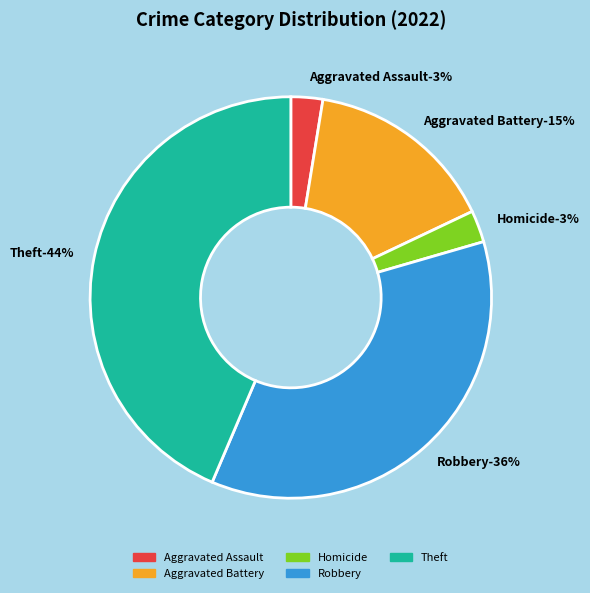

Count the number of slices in the pie.

7